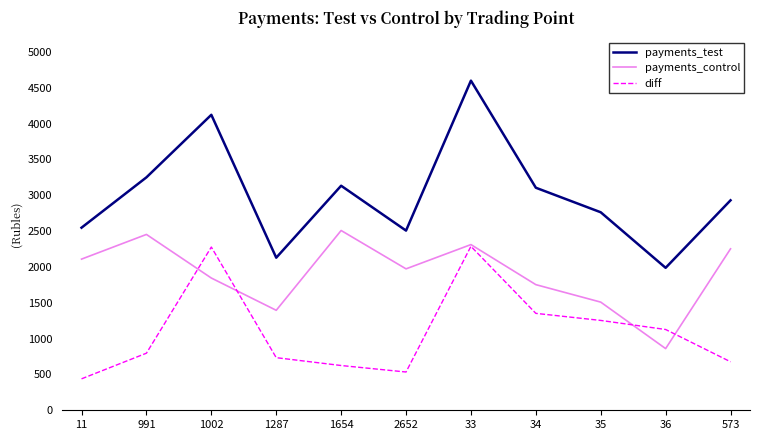

What is the approximate value of payments_control at 36?

860.4